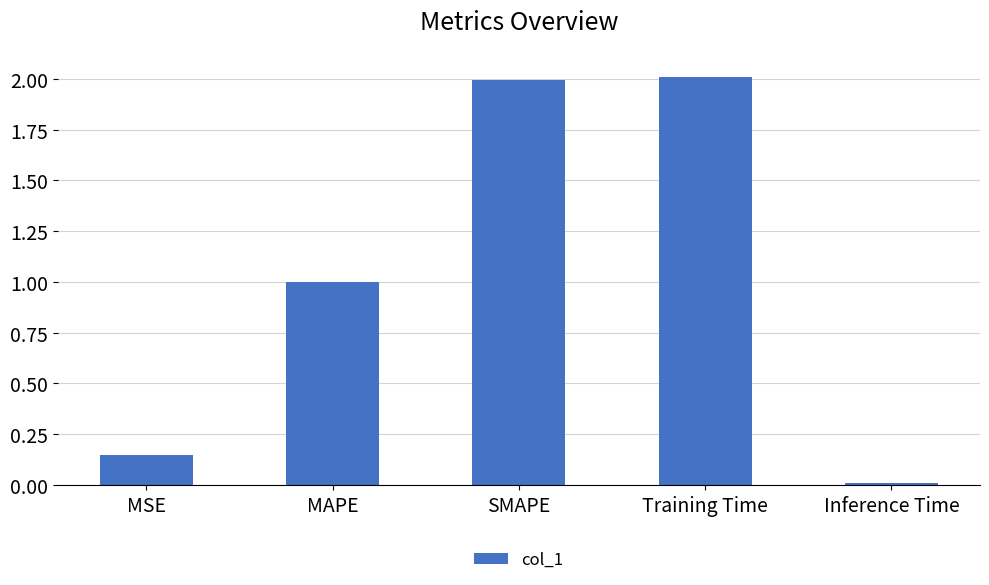

What position from the right is MAPE?

4